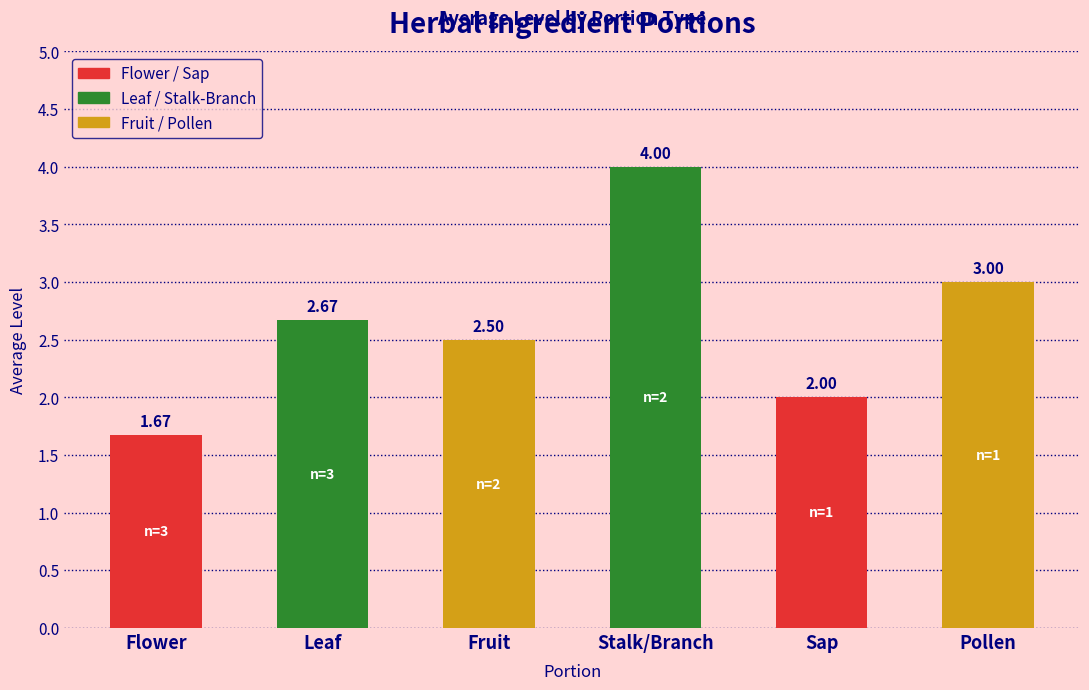

What is the label of the 4th bar from the left?

Stalk/Branch